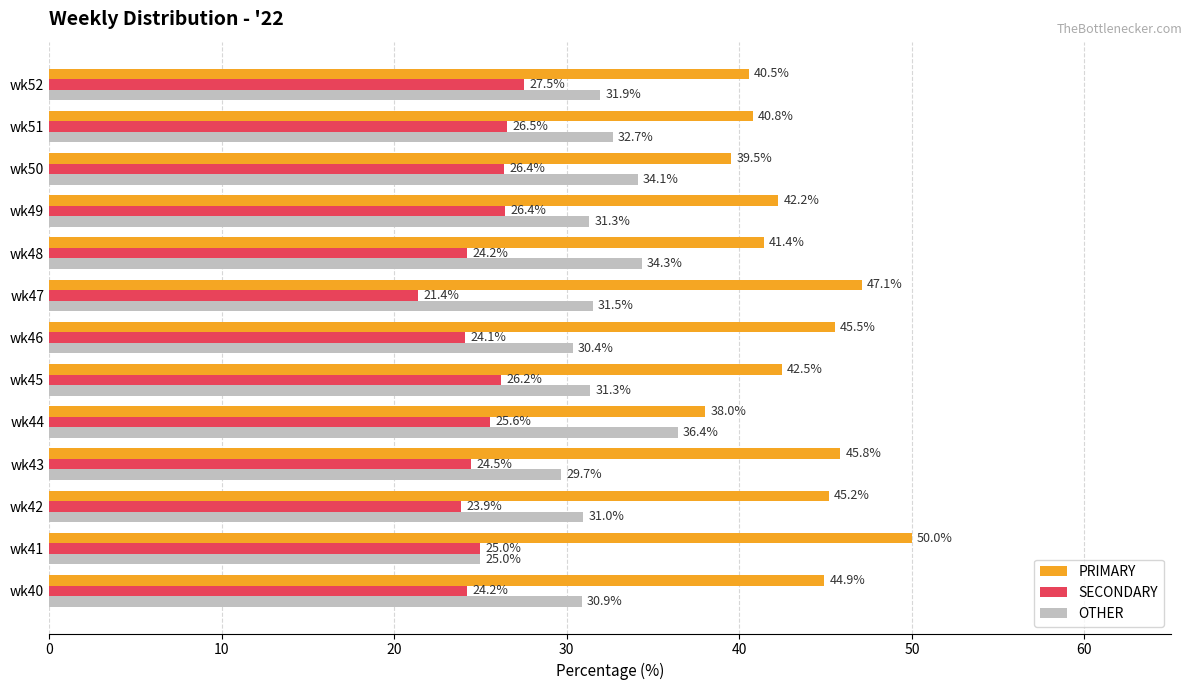

What is the difference between the maximum and second lowest values in the PRIMARY series?

10.5